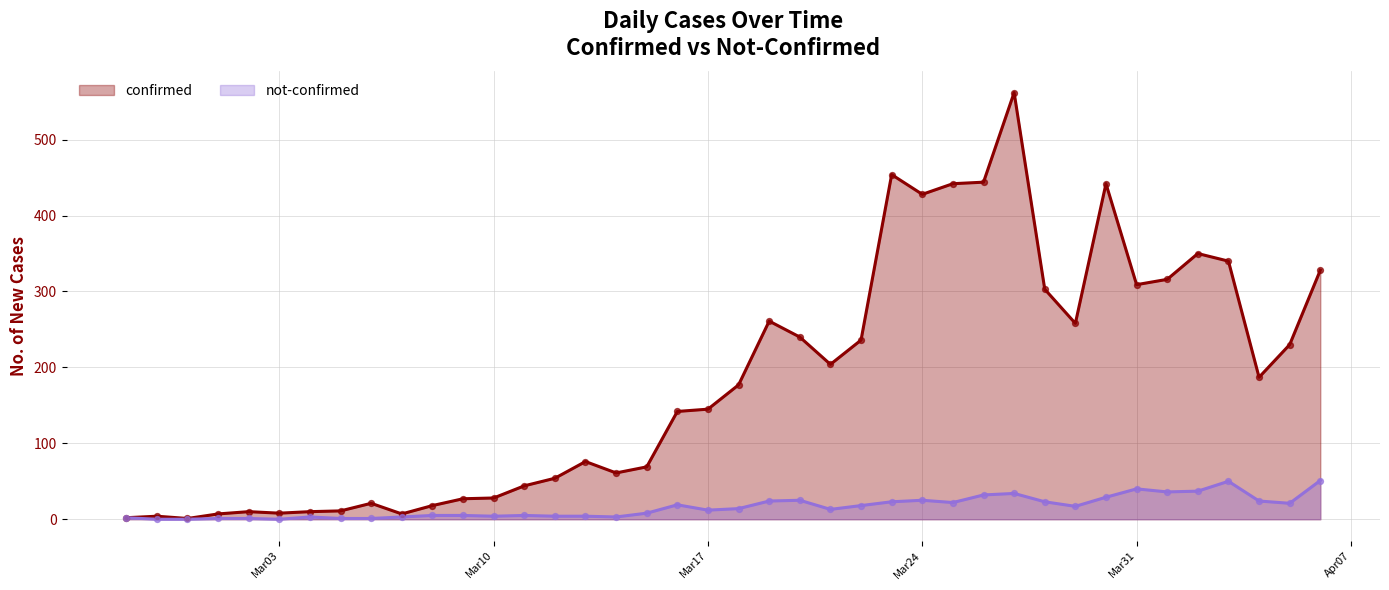

Which series has the widest spread of Y values?

confirmed